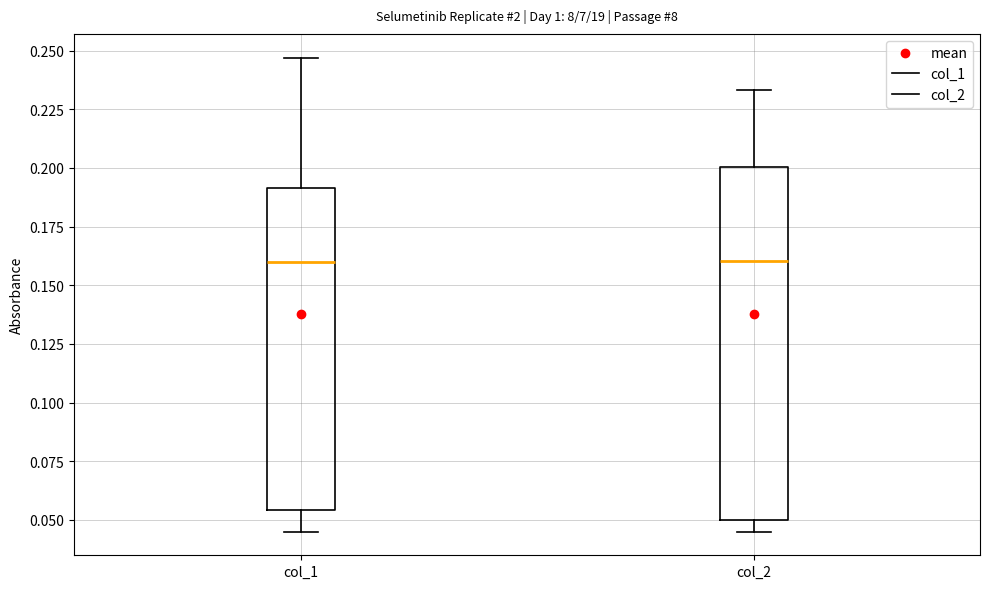

Which box is the tallest, from its lower edge to its upper edge?

col_2